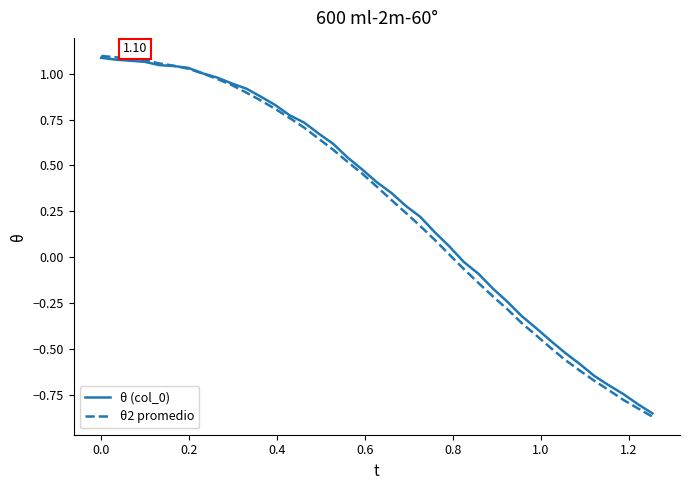

Does the chart have visible grid lines?

No